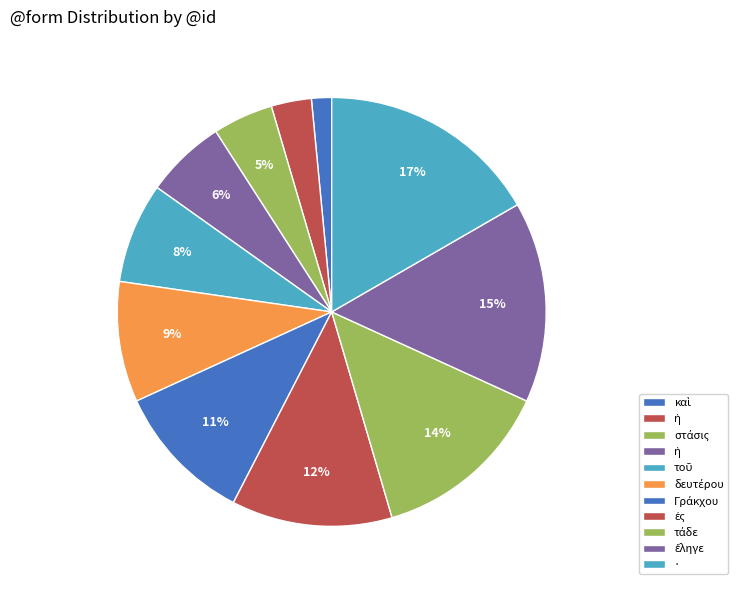

How many slices are in this pie chart?

11